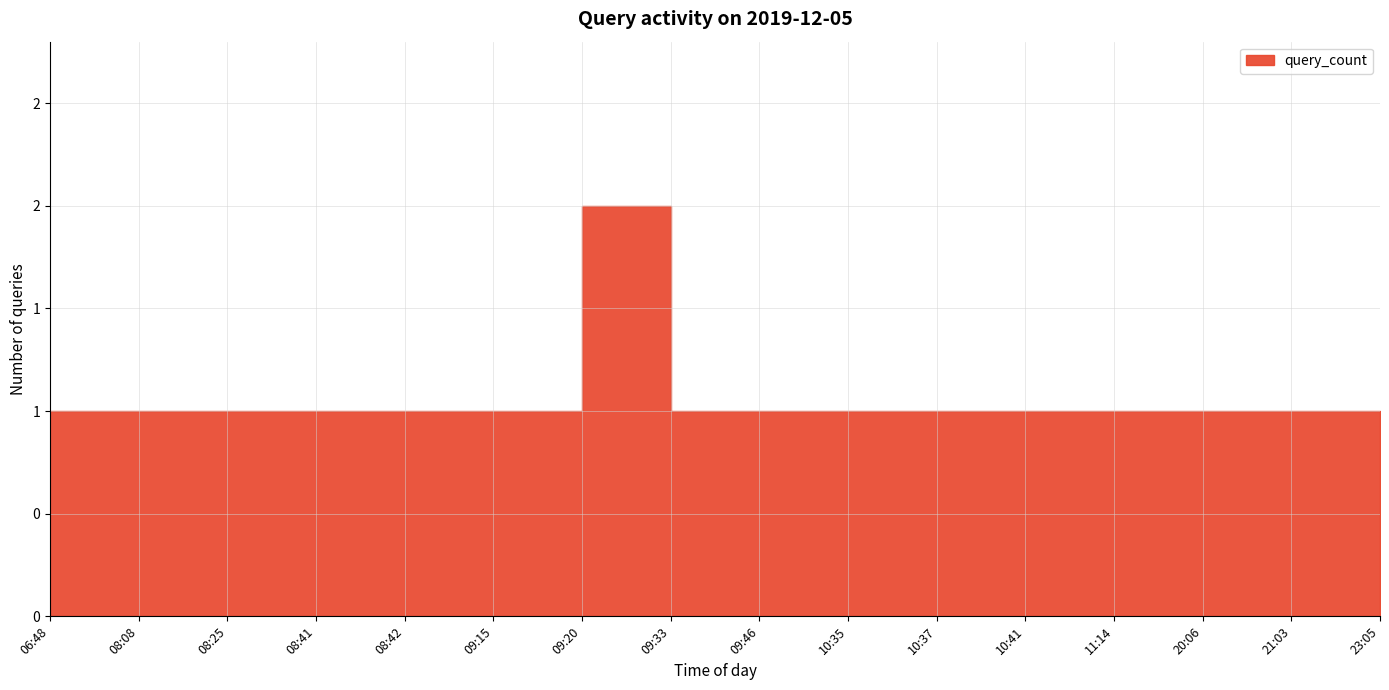

Count the number of categories in the chart.

16